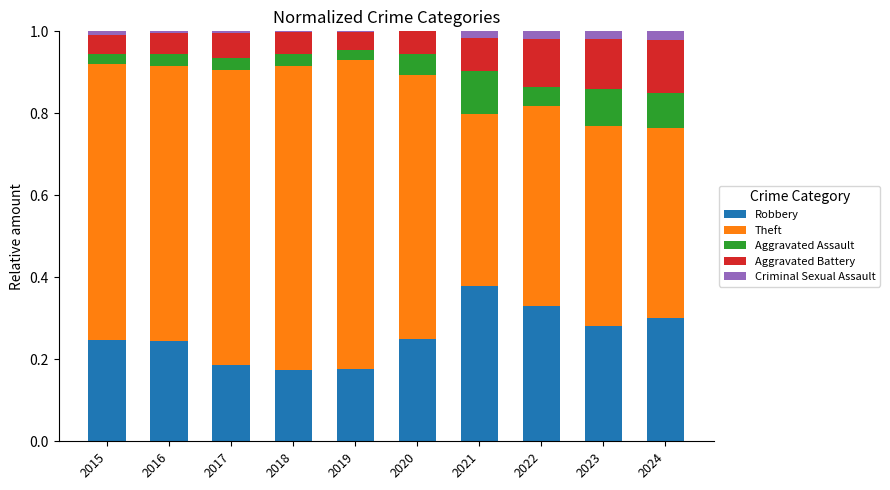

Does the chart contain stacked bars?

Yes